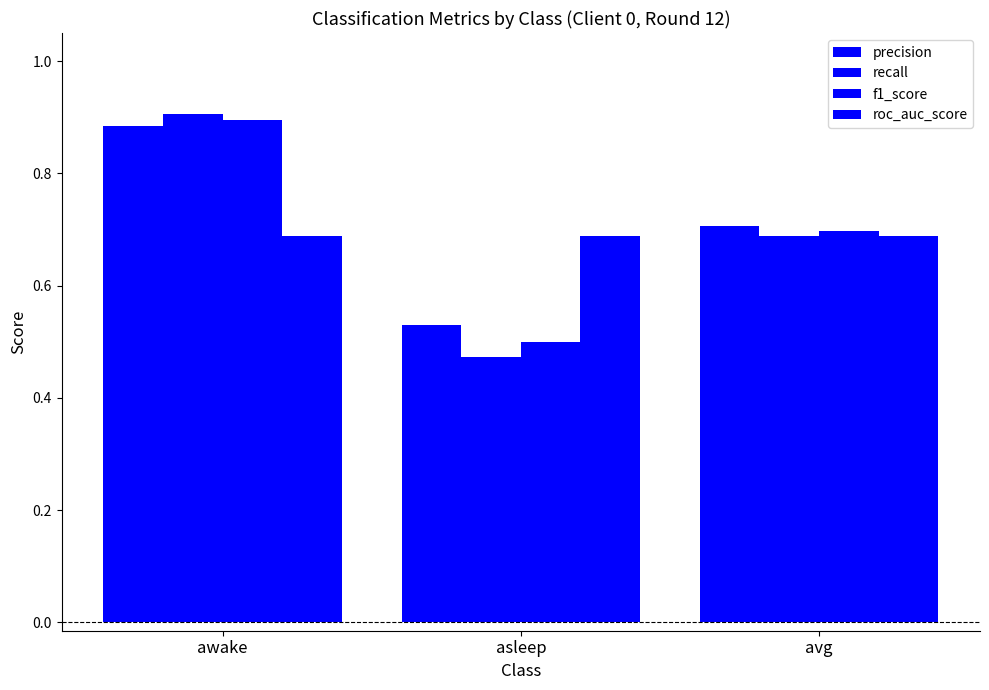

The f1_score series shows 0.7 at avg. True or false?

True